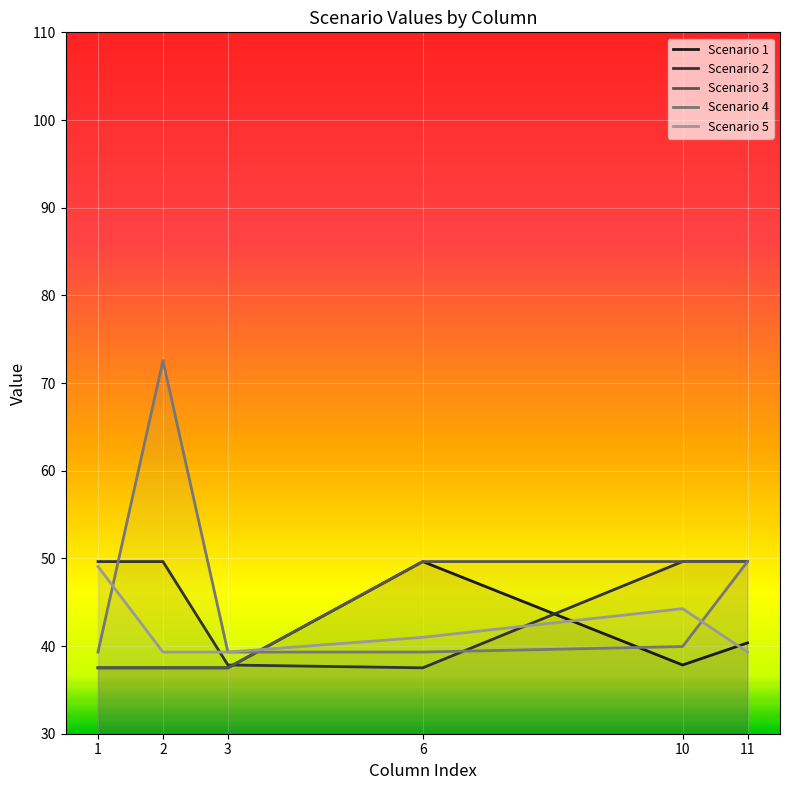

What is the value of the Scenario 2 point at the 2nd from the left?

49.6